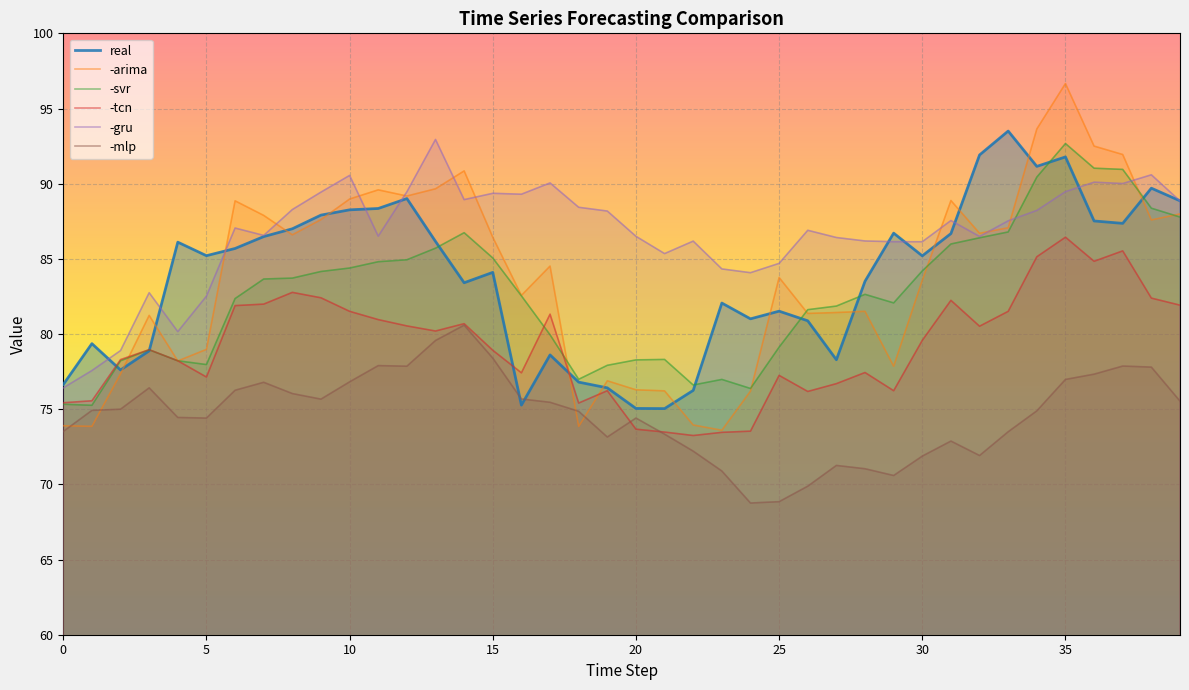

Which series has the largest total across all categories?

-gru